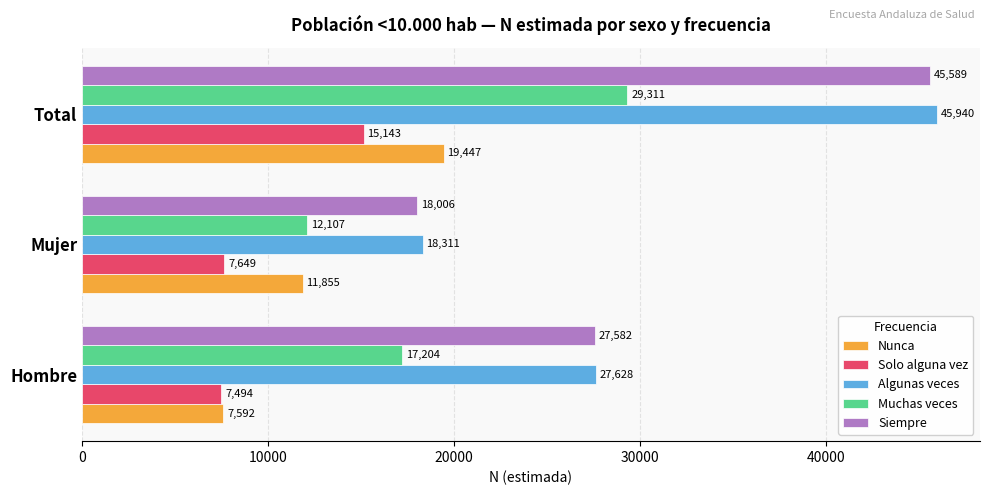

At which category is the sum across all series the highest?

Total